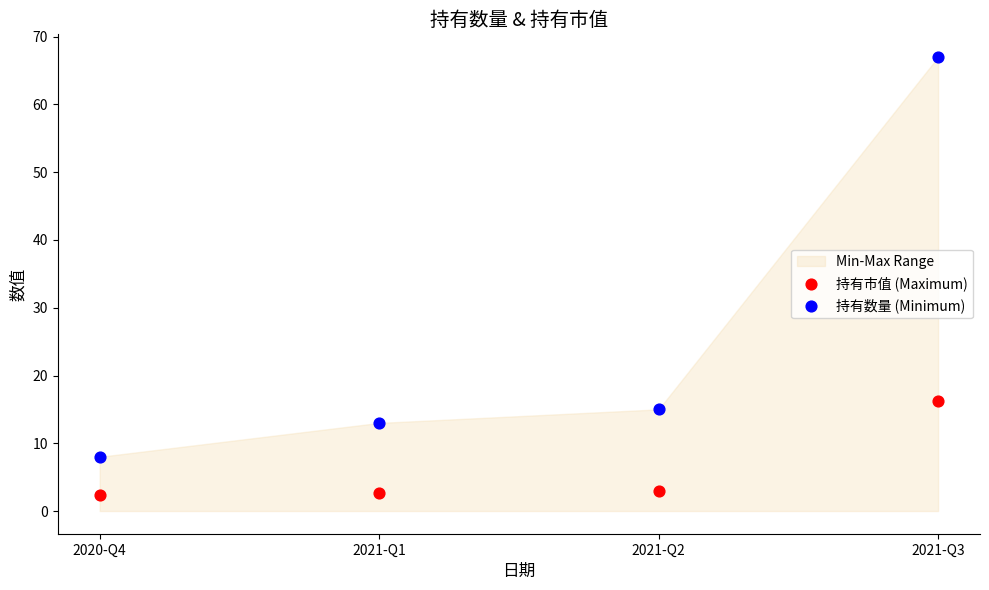

Which series reaches the maximum Y coordinate?

持有数量 (Minimum)